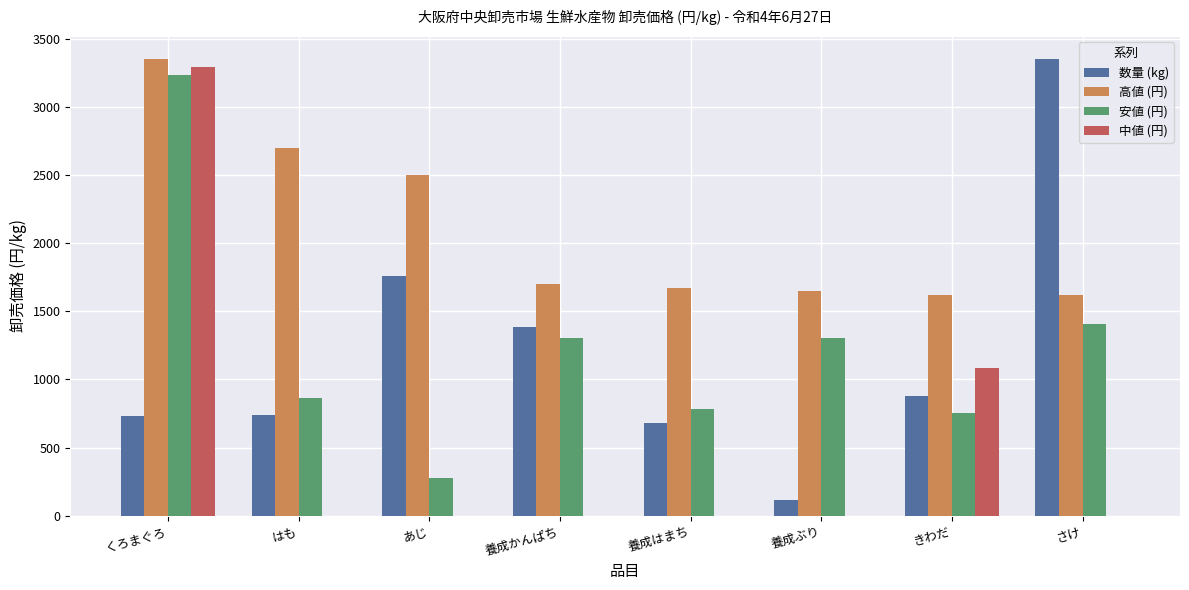

Which series changed the most between 養成かんぱち and きわだ?

中値 (円)